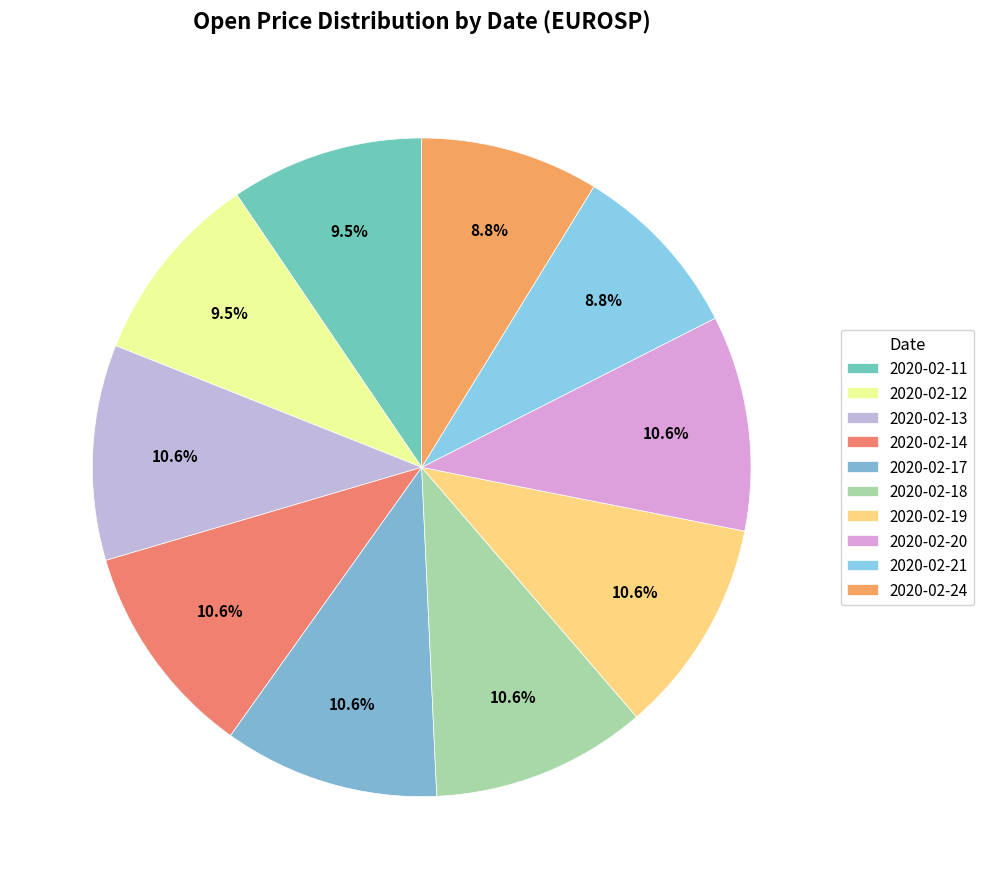

Does 2020-02-19 represent more than half of the total?

No